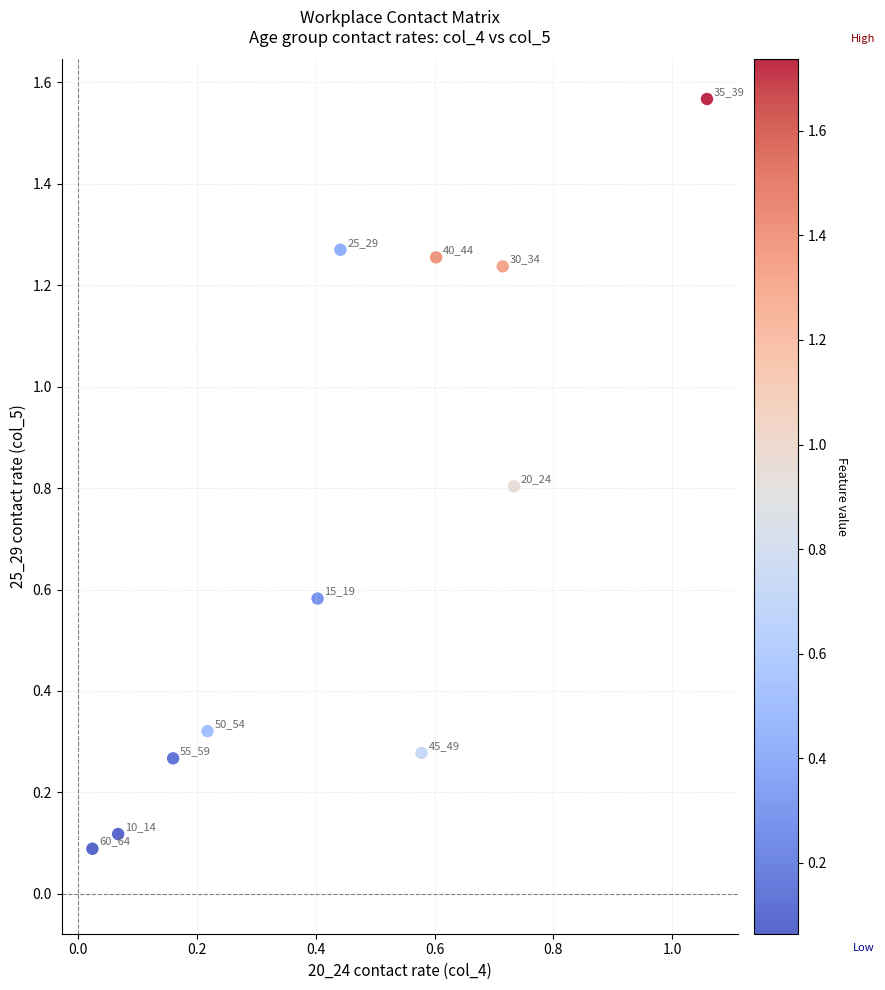

What is the range of Y values (max minus min)?

1.5